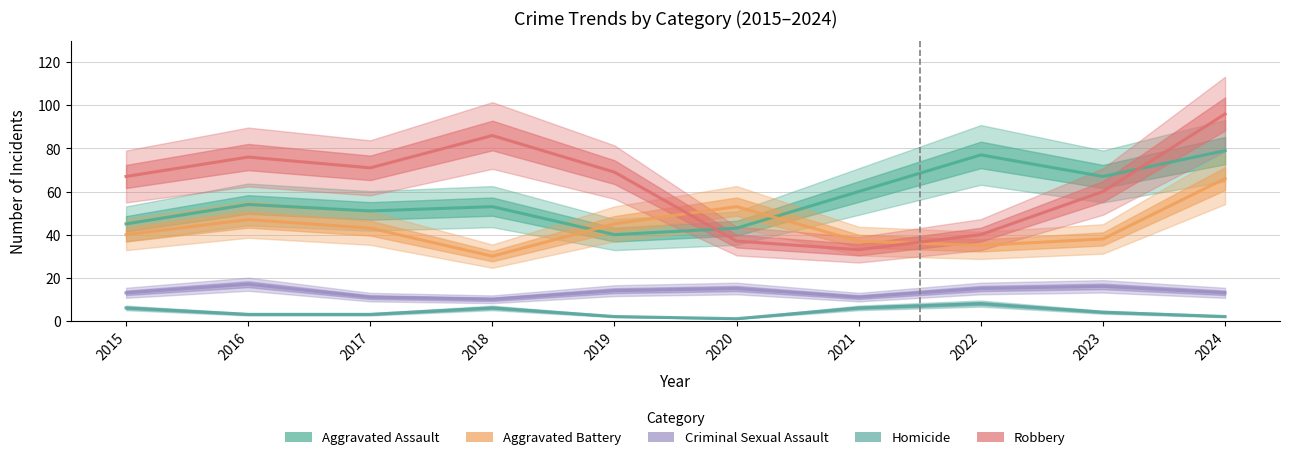

Between 2015 and 2019, which series saw the biggest shift?

Aggravated Assault